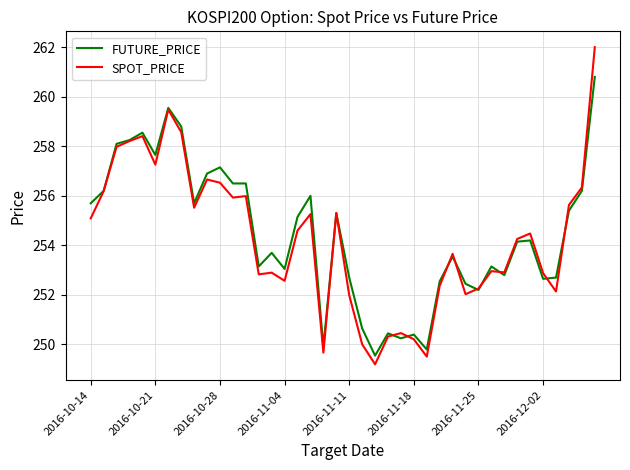

Rank the series by their maximum value, from lowest to highest.

FUTURE_PRICE, SPOT_PRICE